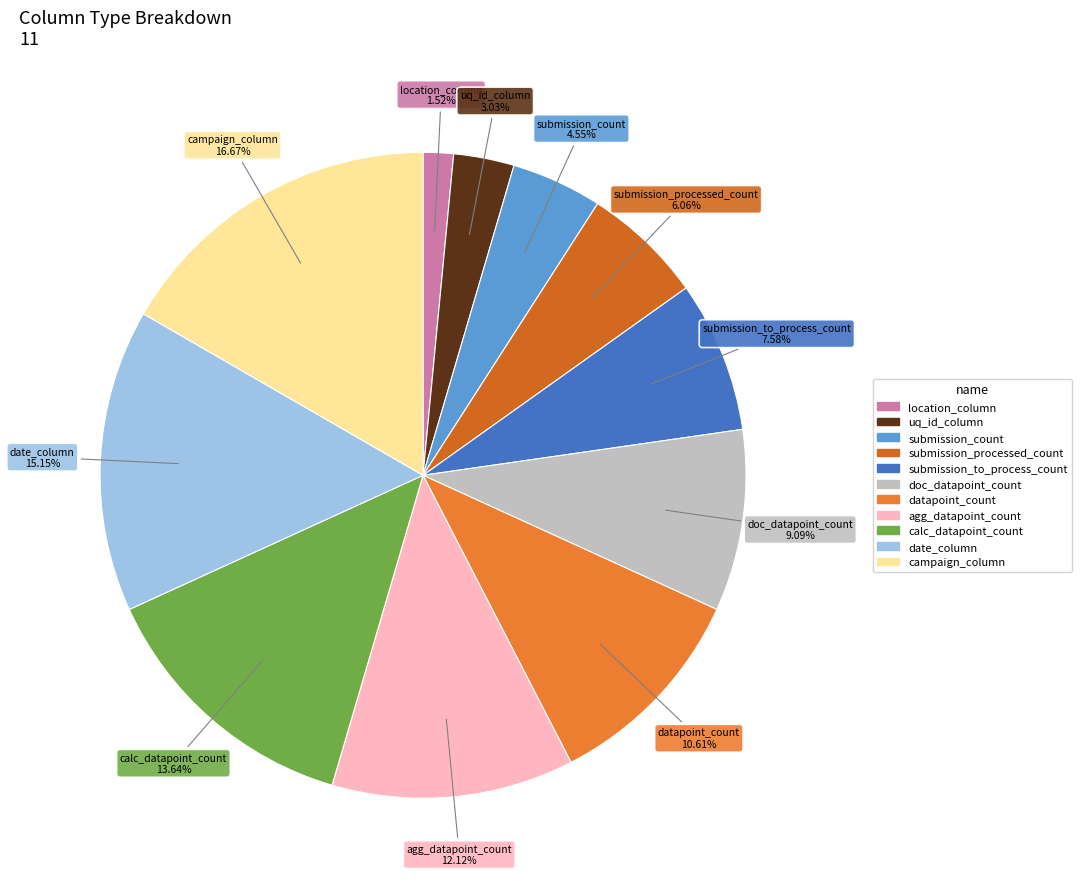

To the nearest percent, what portion does location_column represent?

2%